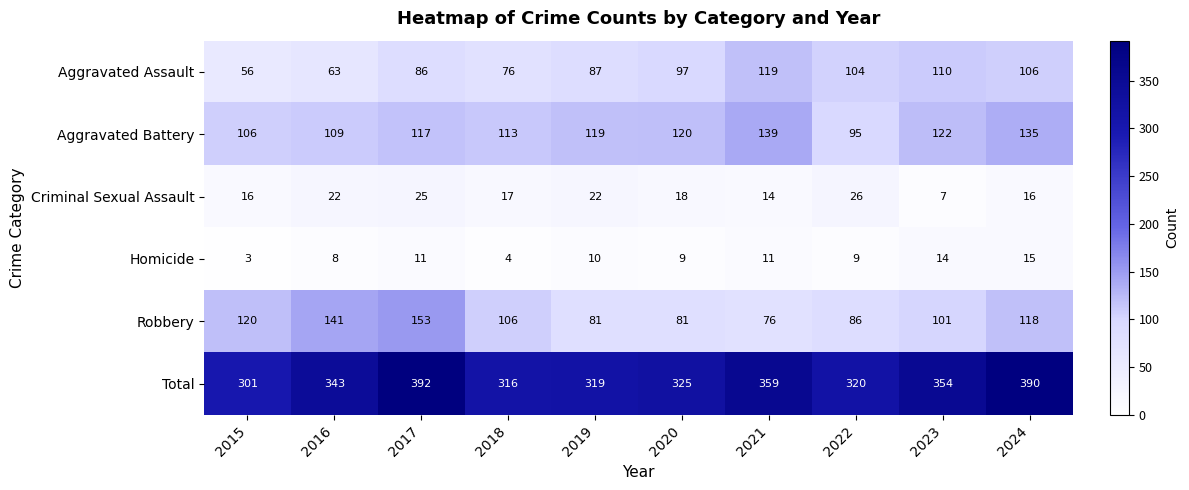

True or false: Aggravated Assault has a value of 106 at 2024.

True